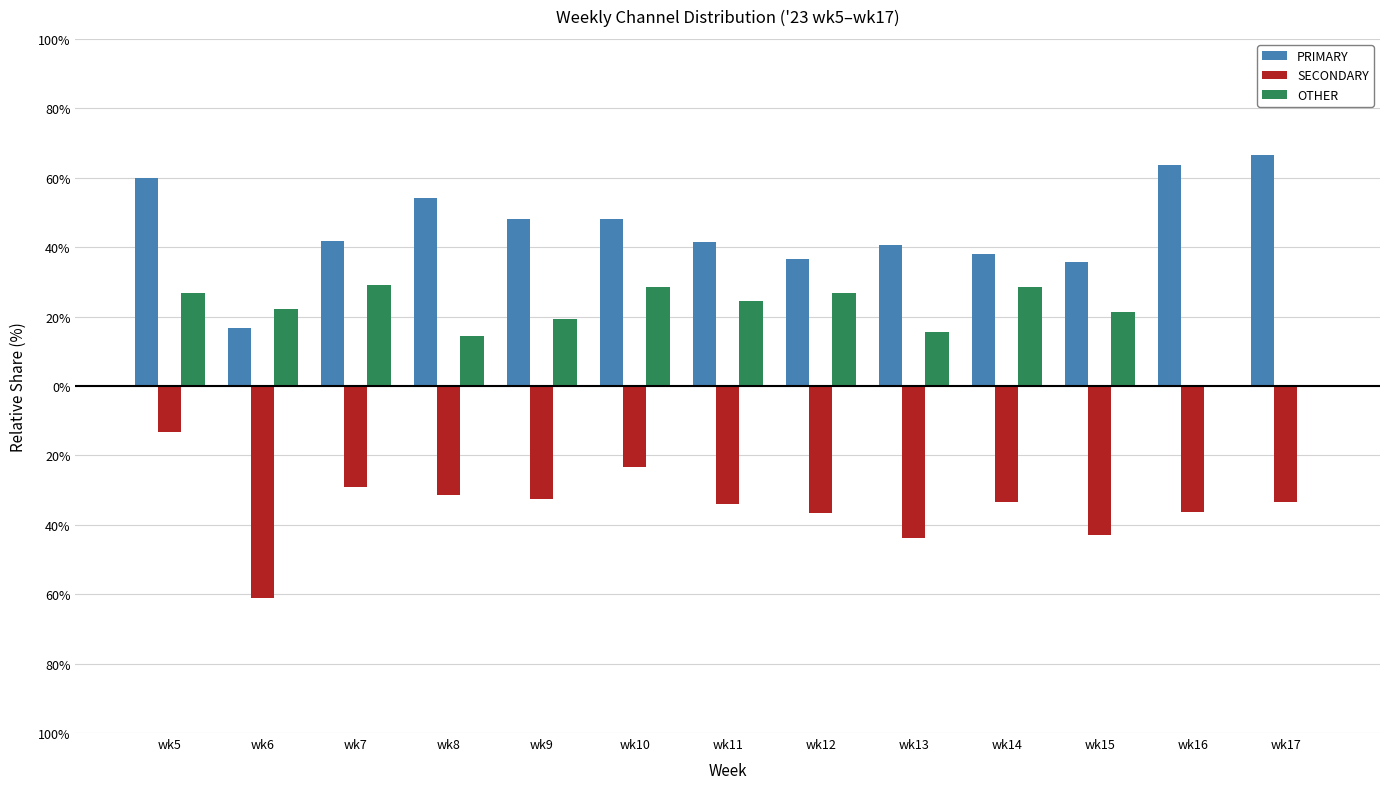

True or false: OTHER has a value of 11.6 at wk9.

False